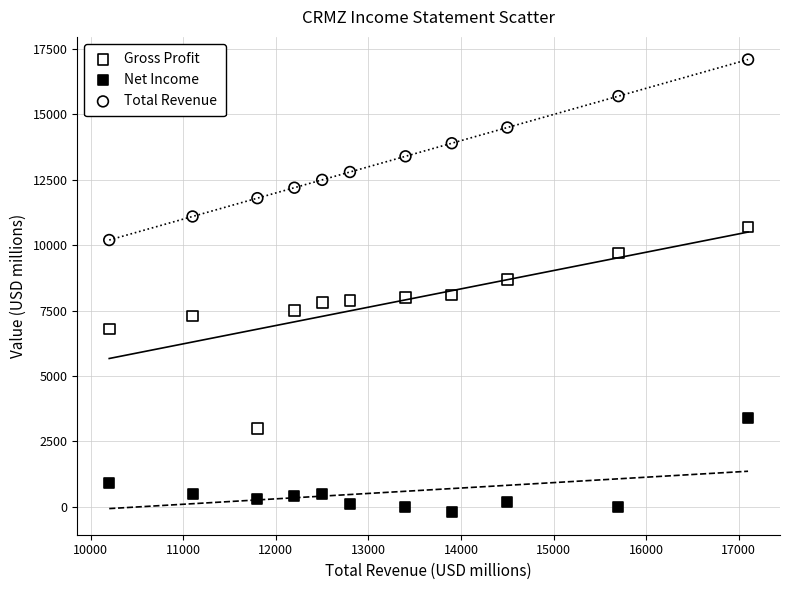

In the Net Income series, what Y value is closest to 1600?

900